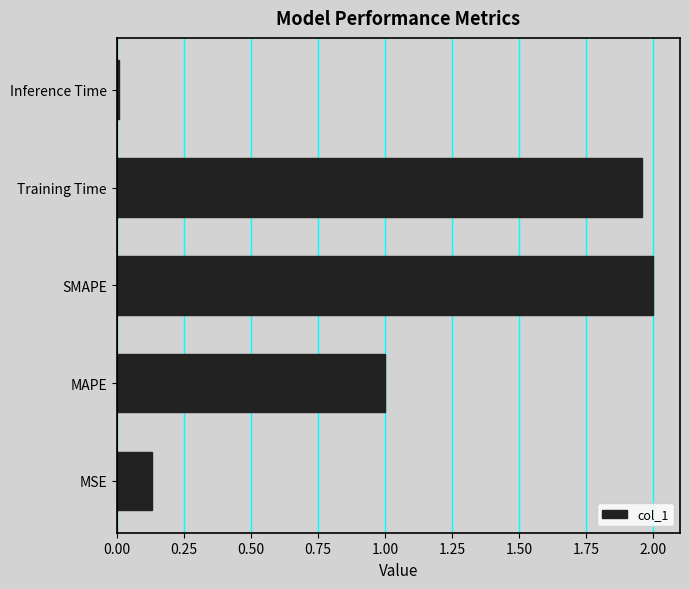

What is the approximate value at MAPE?

1.0